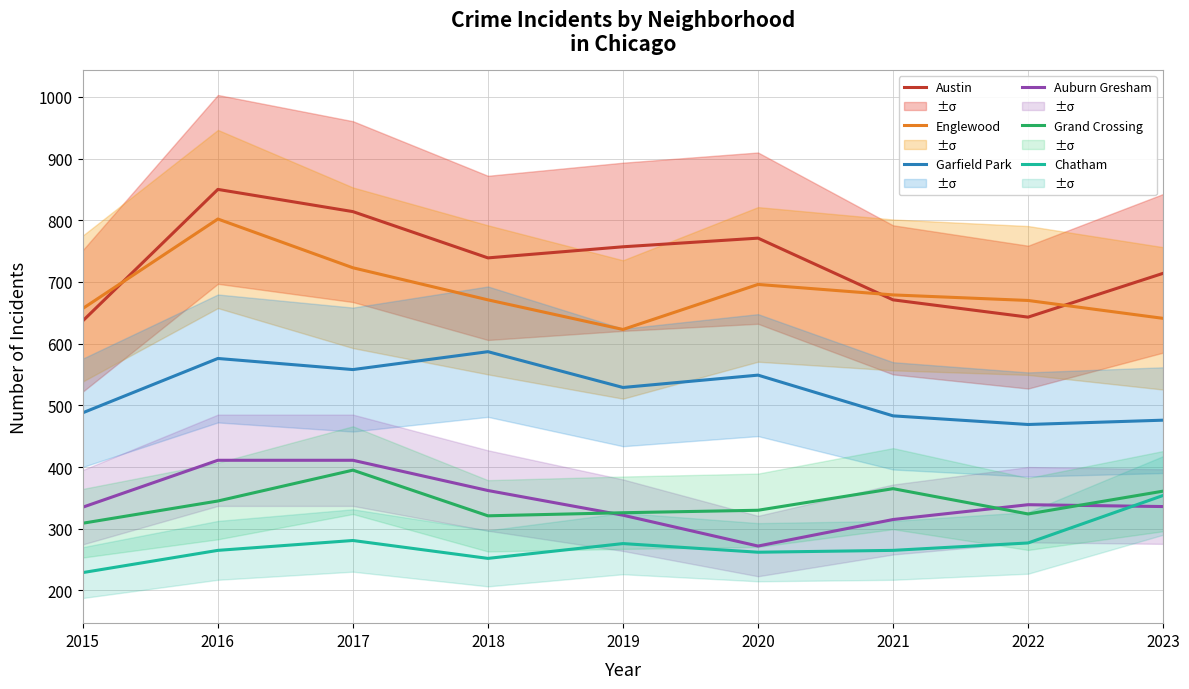

Reading left to right, what are all the values shown in this chart?

Austin: 2015=637	2016=850	2017=814	2018=739	2019=757	2020=771	2021=671	2022=643	2023=714
Englewood: 2015=657	2016=802	2017=723	2018=671	2019=623	2020=696	2021=679	2022=670	2023=641
Garfield Park: 2015=488	2016=576	2017=558	2018=587	2019=529	2020=549	2021=483	2022=469	2023=476
Auburn Gresham: 2015=335	2016=411	2017=411	2018=362	2019=322	2020=272	2021=315	2022=339	2023=336
Grand Crossing: 2015=309	2016=345	2017=395	2018=321	2019=326	2020=330	2021=365	2022=324	2023=361
Chatham: 2015=229	2016=265	2017=281	2018=252	2019=276	2020=262	2021=265	2022=277	2023=354